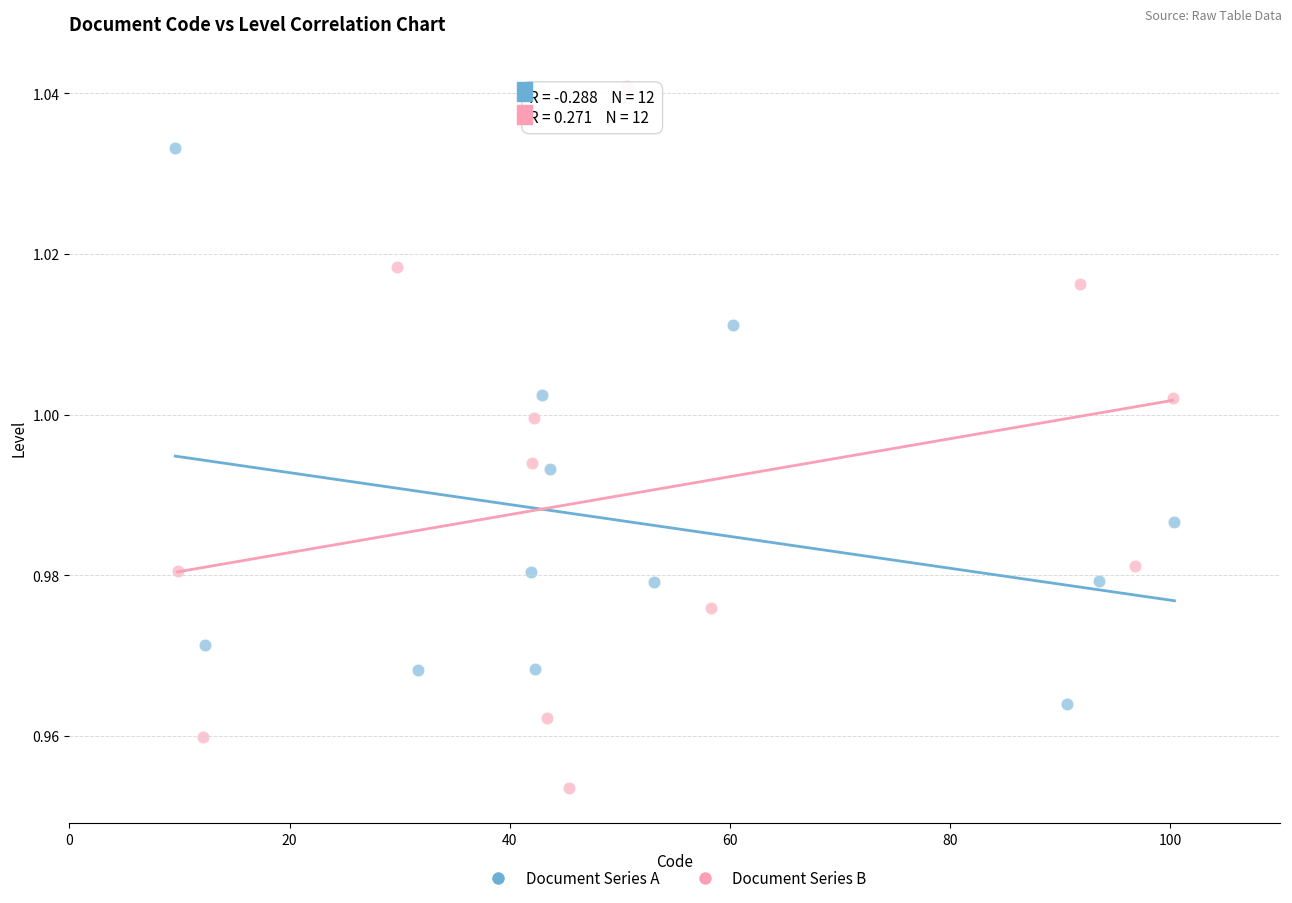

What are all the series names shown in the legend?

Document Series A, Document Series B